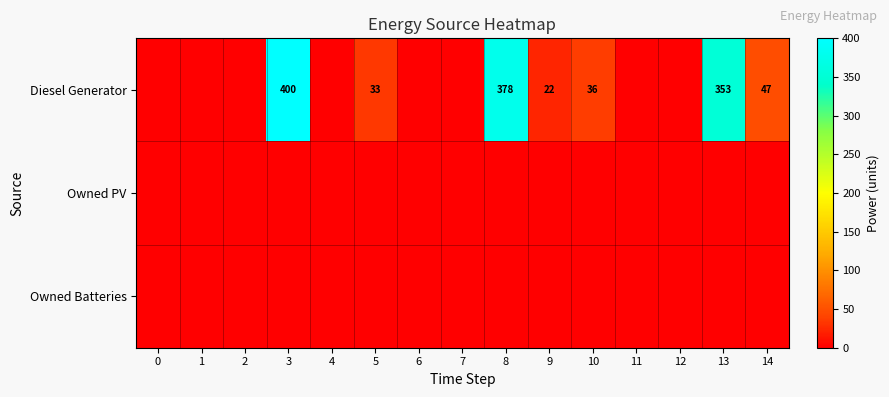

The Diesel Generator series shows 378 at 8. True or false?

True